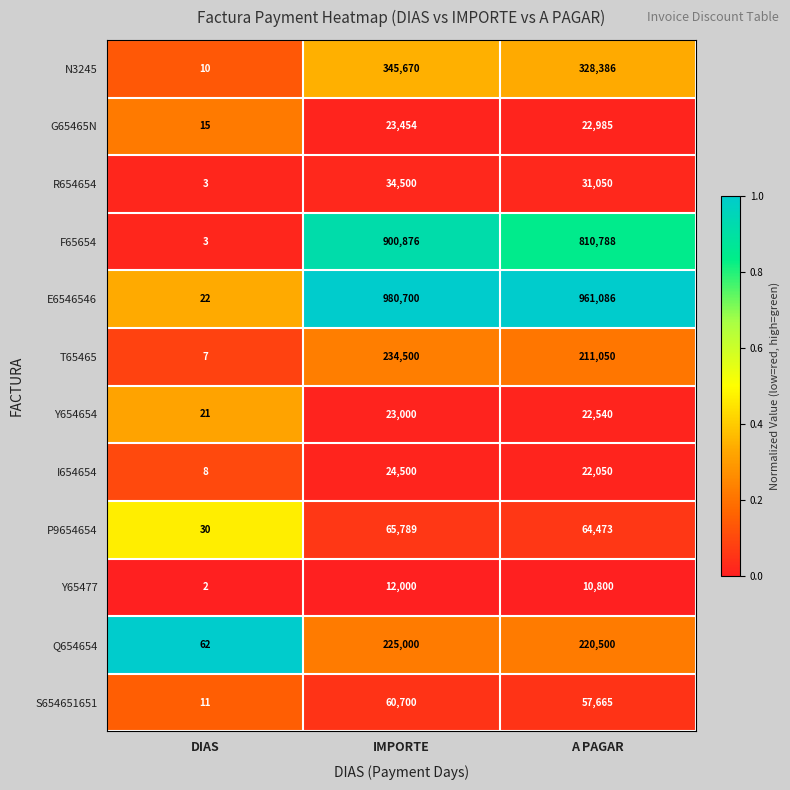

What is the difference between the maximum and minimum values in the E6546546 series?

980678